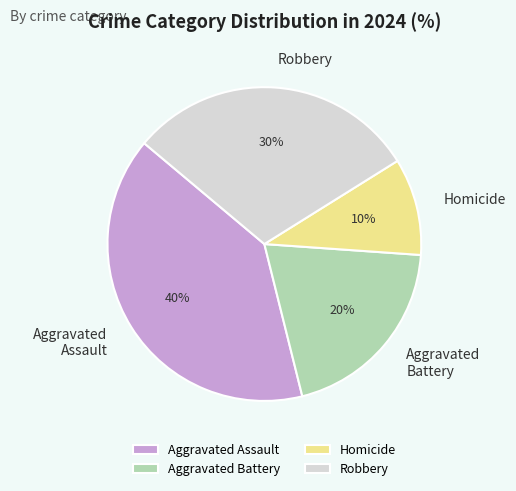

How many segments does this pie chart have?

4